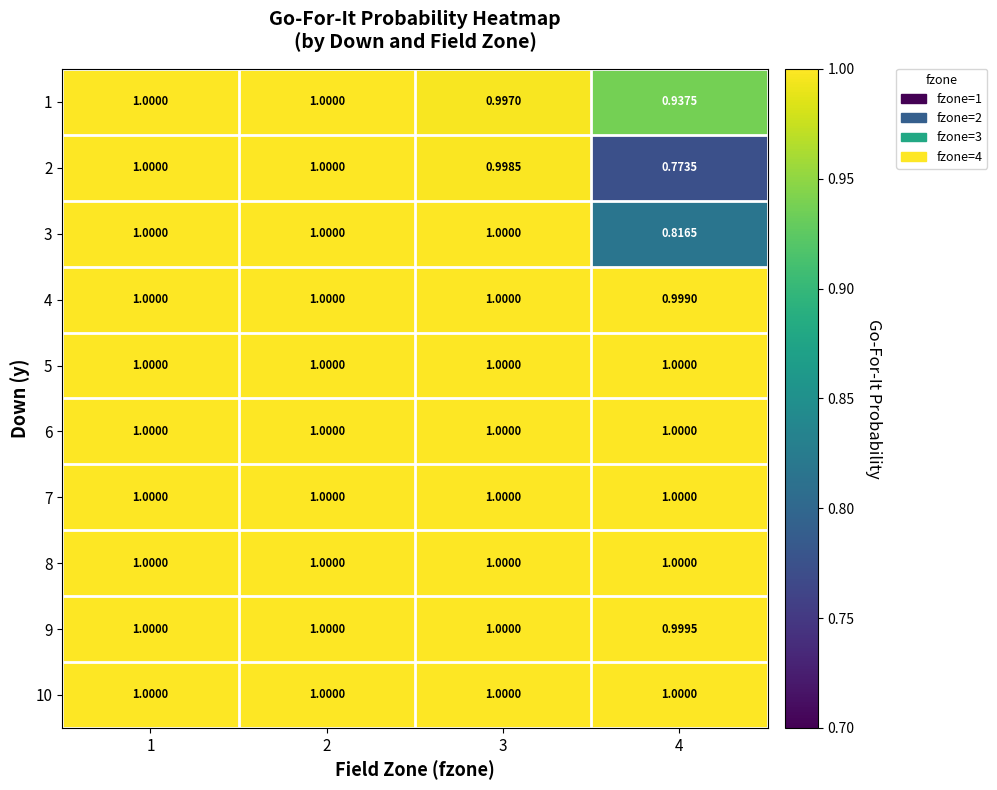

Is the value of 8 at 1 greater than the value of 9 at 4?

Yes